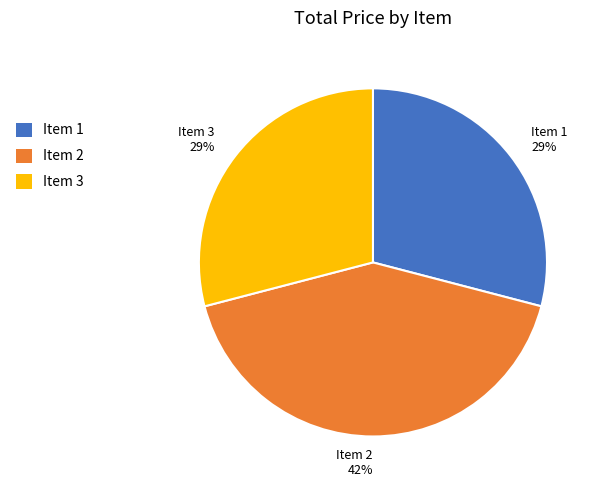

Which slice is the largest?

Item 2